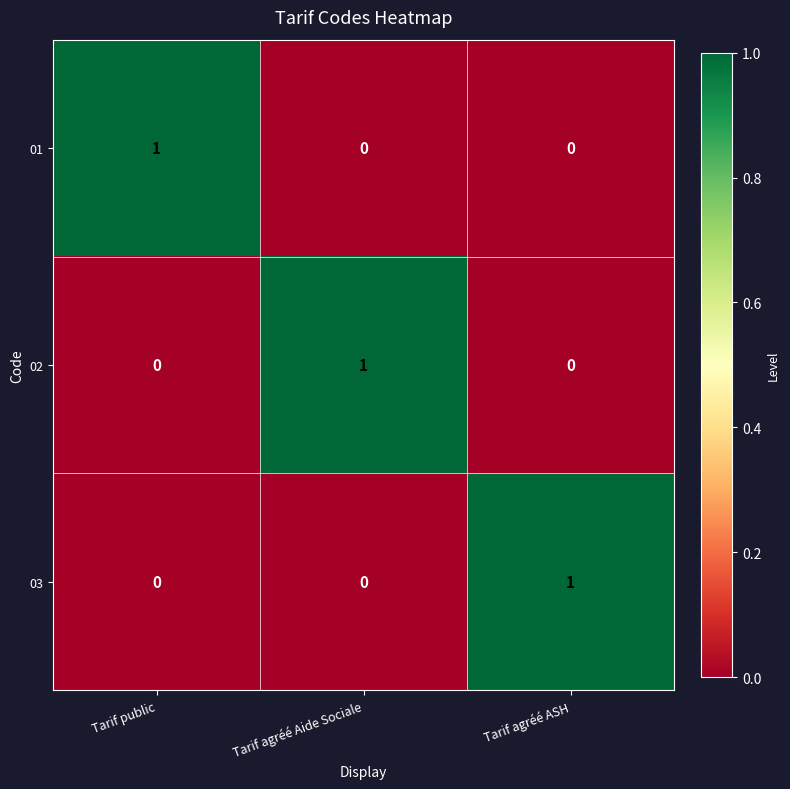

The 01 series shows -1 at Tarif agréé Aide Sociale. True or false?

False